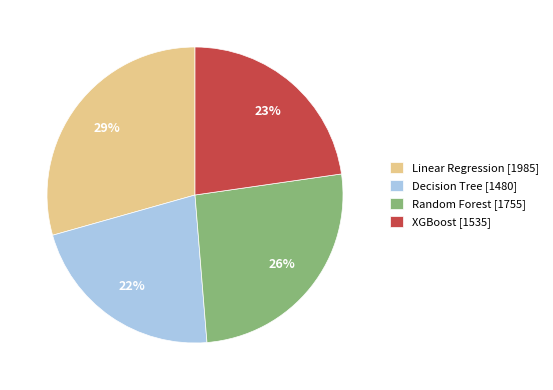

Count the number of slices in the pie.

4